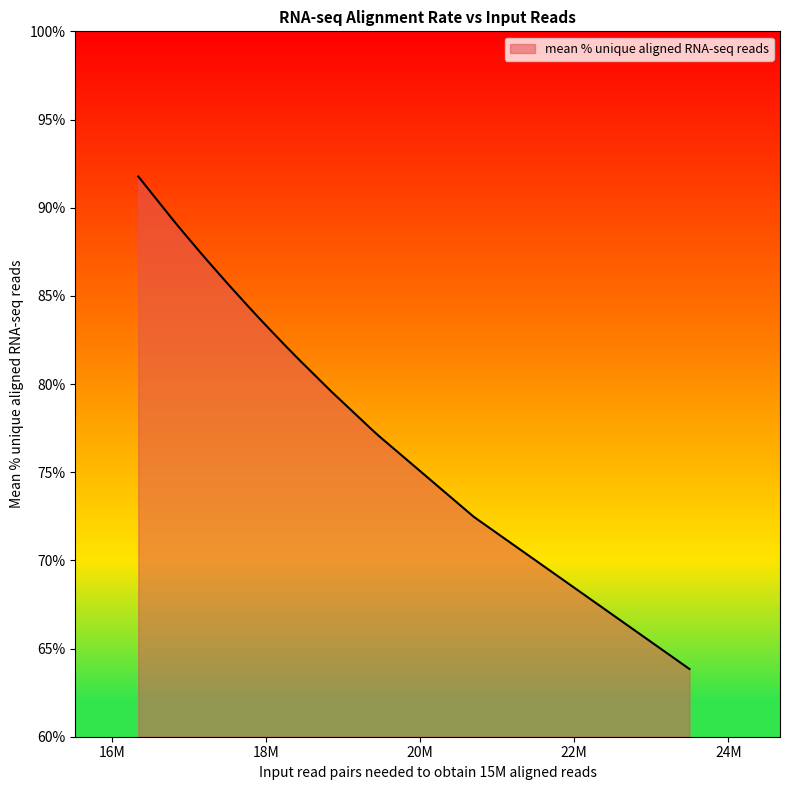

What is the difference between the maximum and minimum values?

27.9